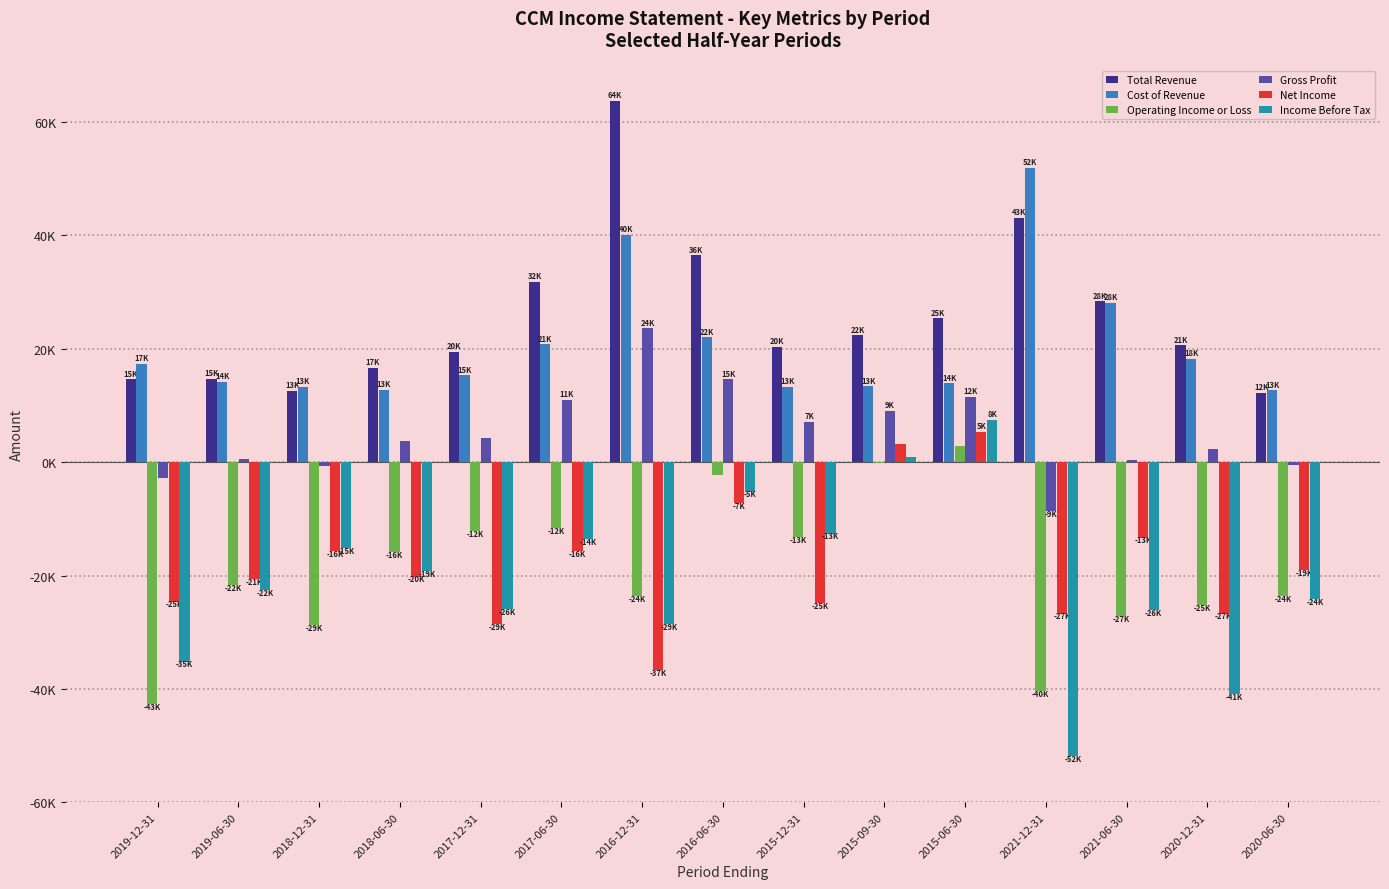

What are all the series names shown in the legend?

Total Revenue, Cost of Revenue, Operating Income or Loss, Gross Profit, Net Income, Income Before Tax